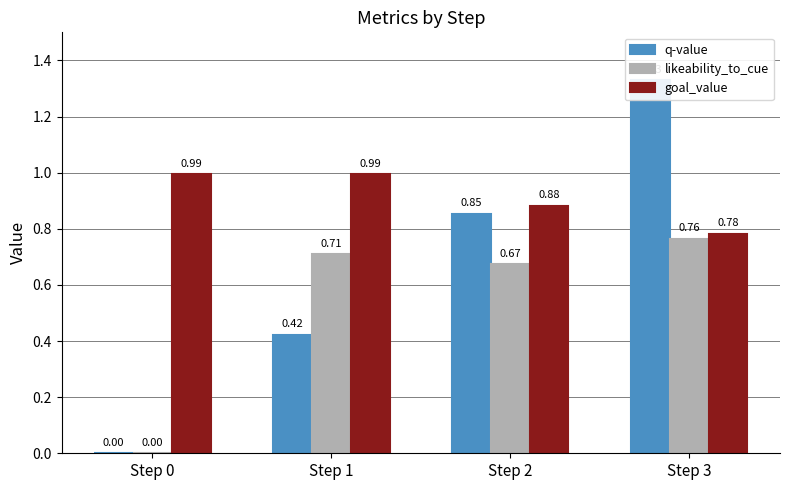

What is the difference between the highest and lowest values at Step 2?

0.2